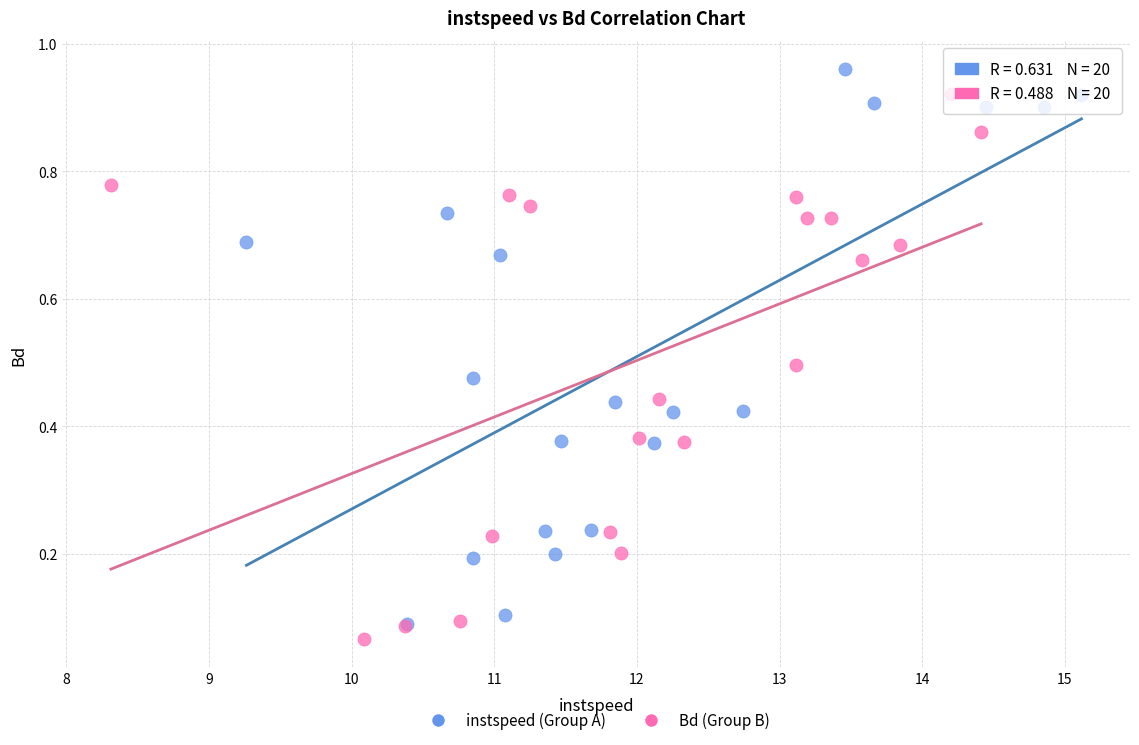

Which series has the largest Y range (max minus min)?

instspeed (Group A)